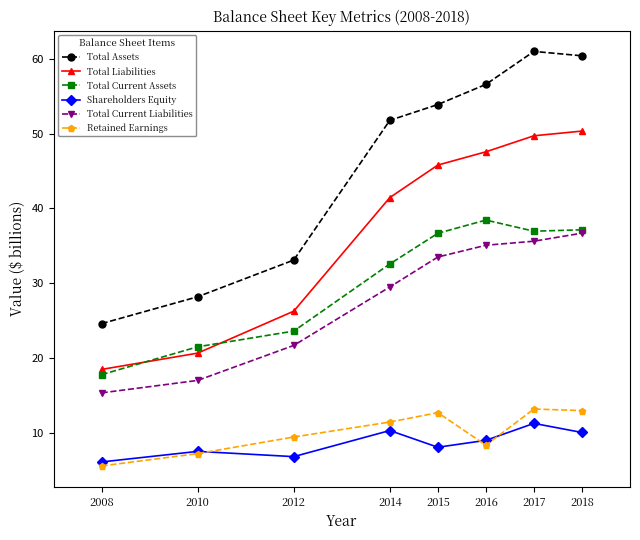

Is the value of Total Current Liabilities at 2012 greater than the value of Total Assets at 2015?

No